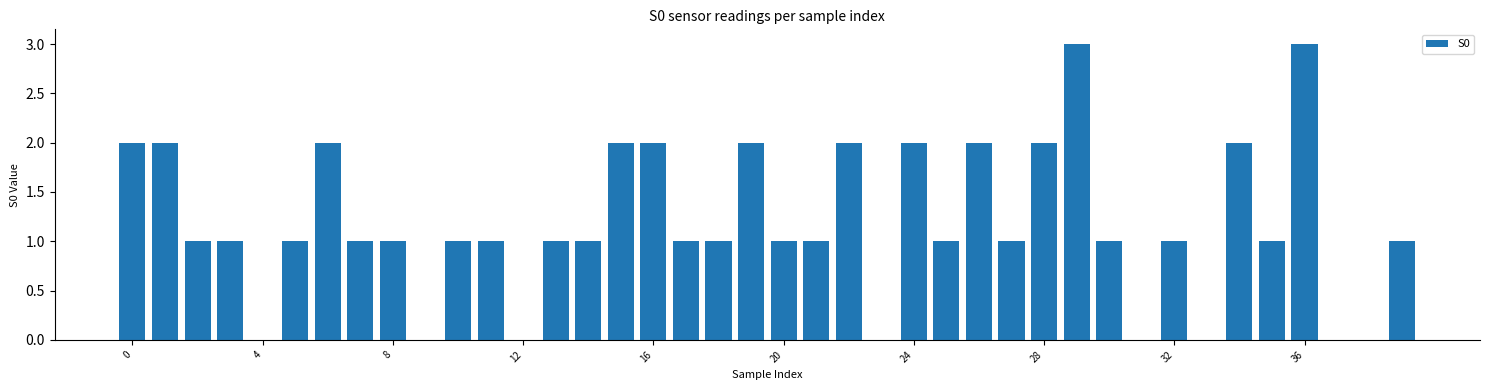

What is the greatest value displayed?

3